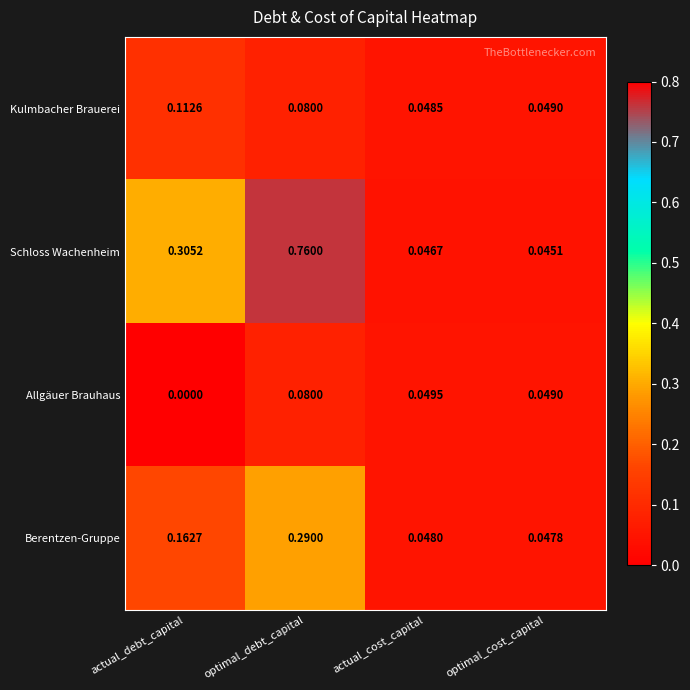

Which series has the widest spread of values?

Schloss Wachenheim